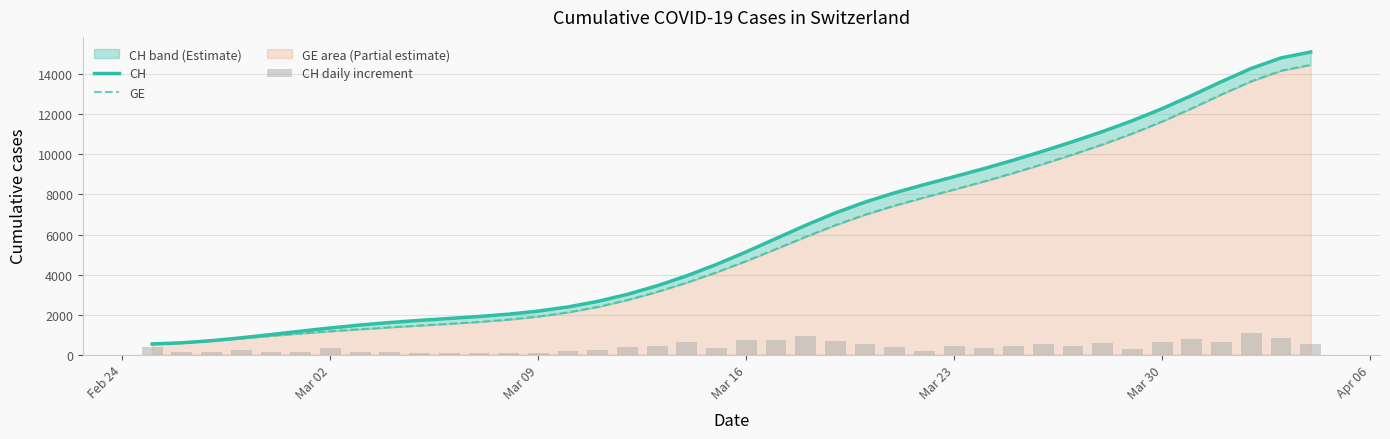

True or false: CH daily increment has a value of 197.7 at Mar 23.

False